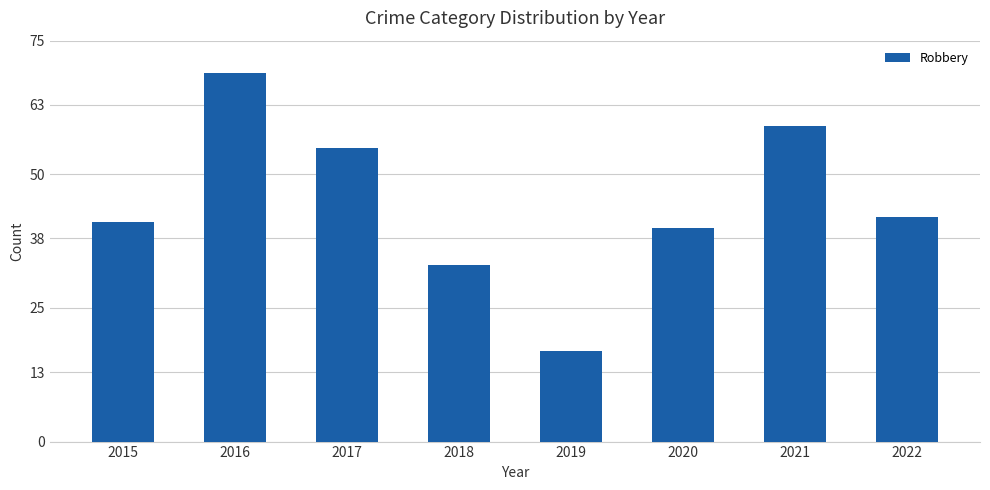

The chart shows a value of 41 at 2015. True or false?

True